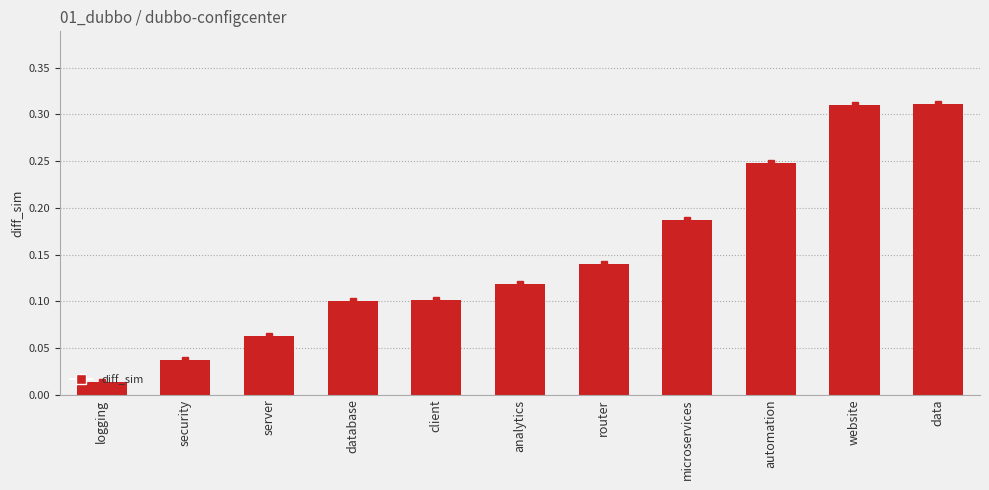

What is the sum of all values?

1.6